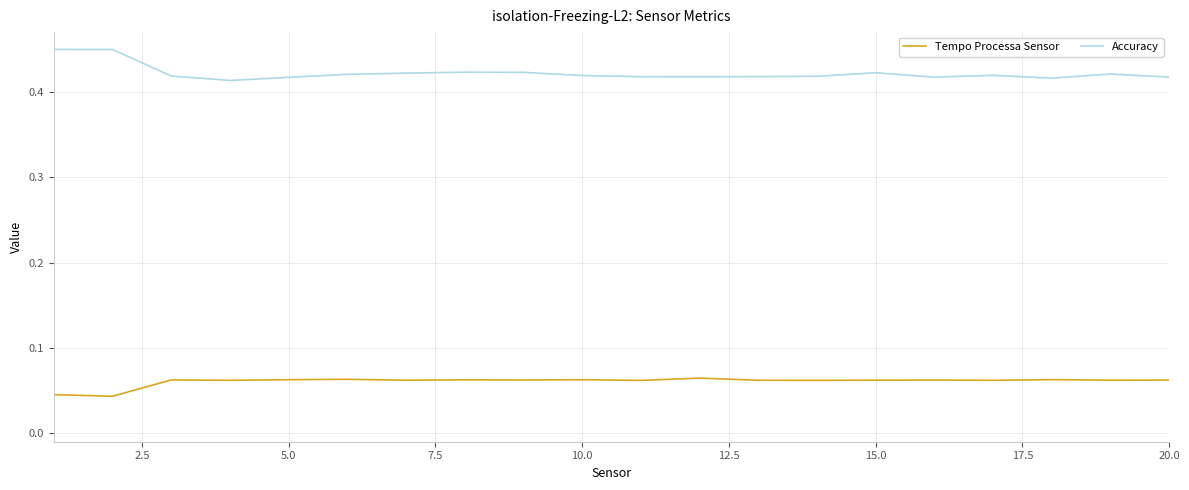

Rank the series by their maximum value, from highest to lowest.

Accuracy, Tempo Processa Sensor